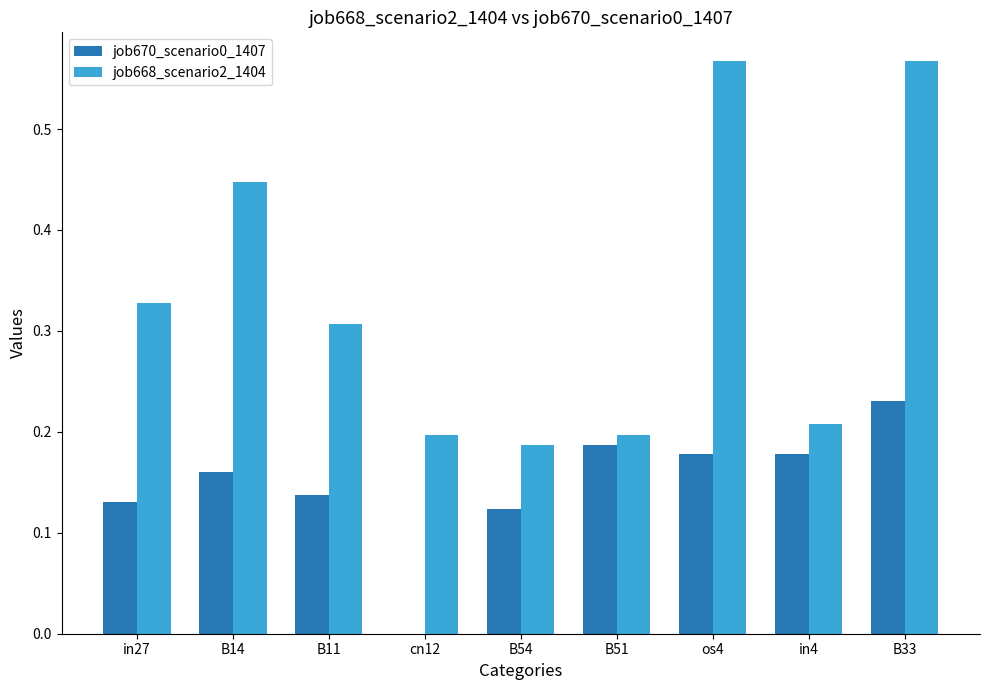

Which series has the widest spread of values?

job668_scenario2_1404